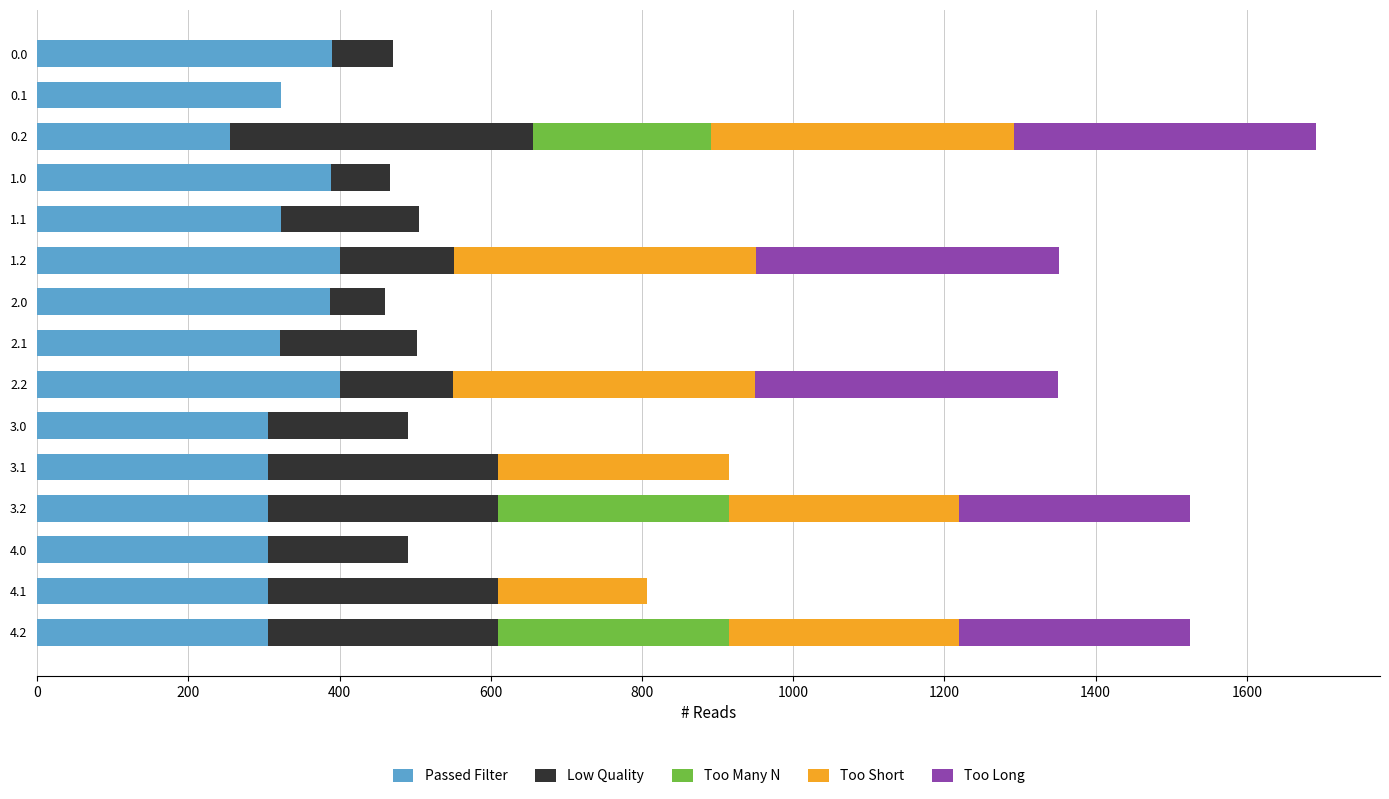

Count the number of data series in this chart.

5